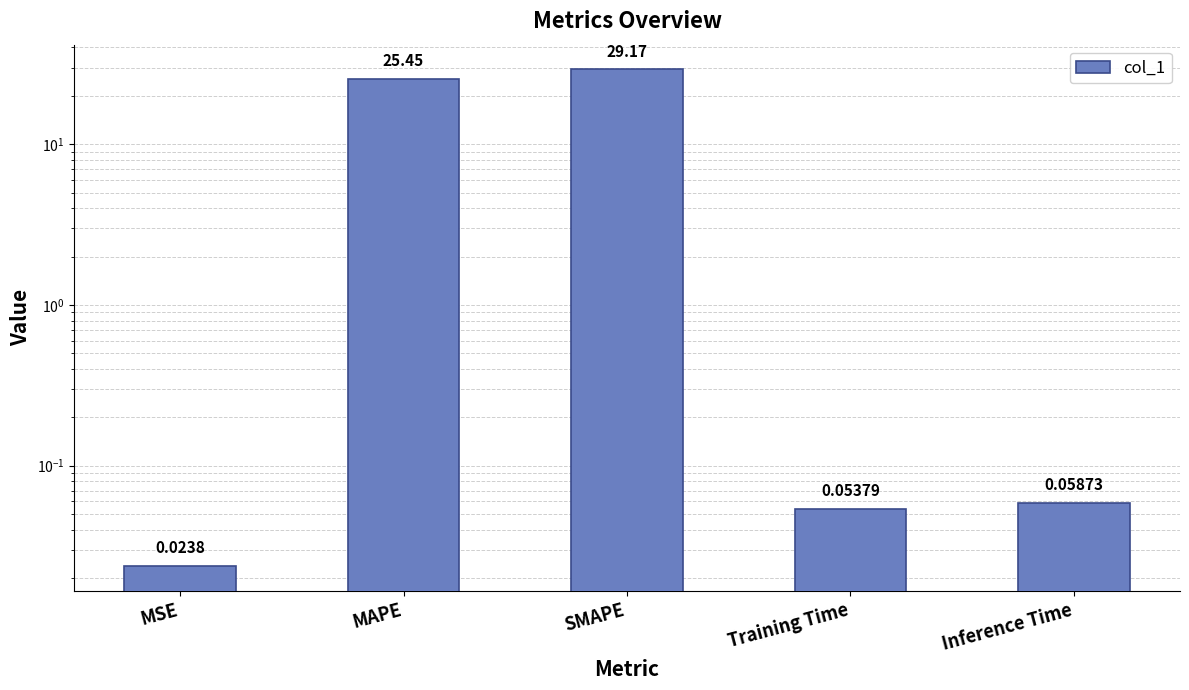

What is the label of the 1st bar from the left?

MSE